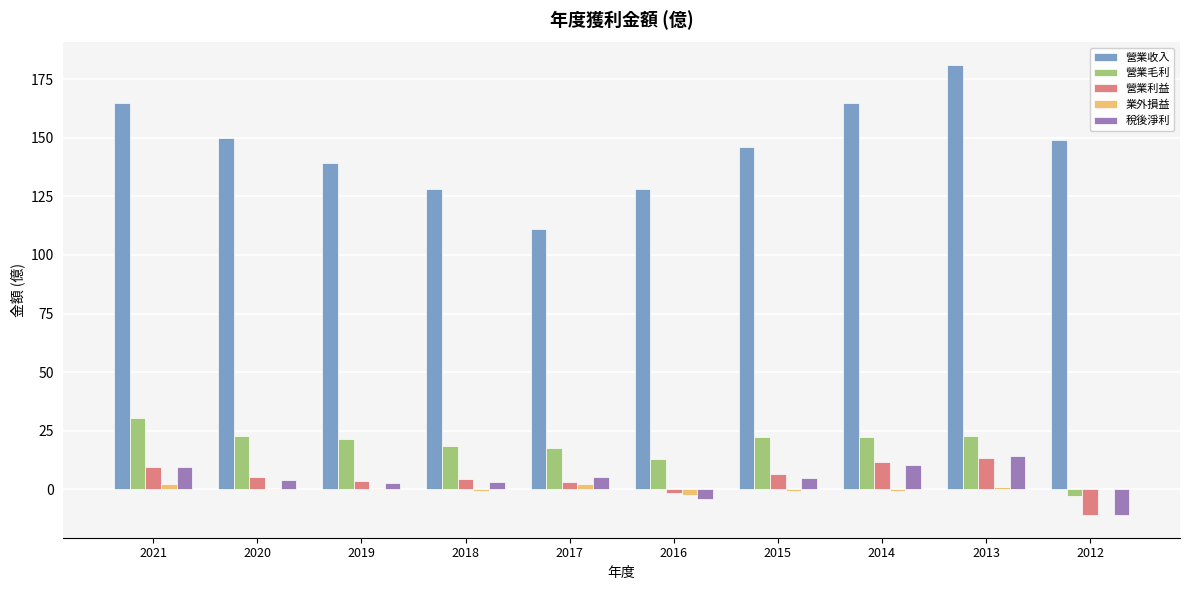

The value of 營業毛利 at 2021 is 30.6. True or false?

True